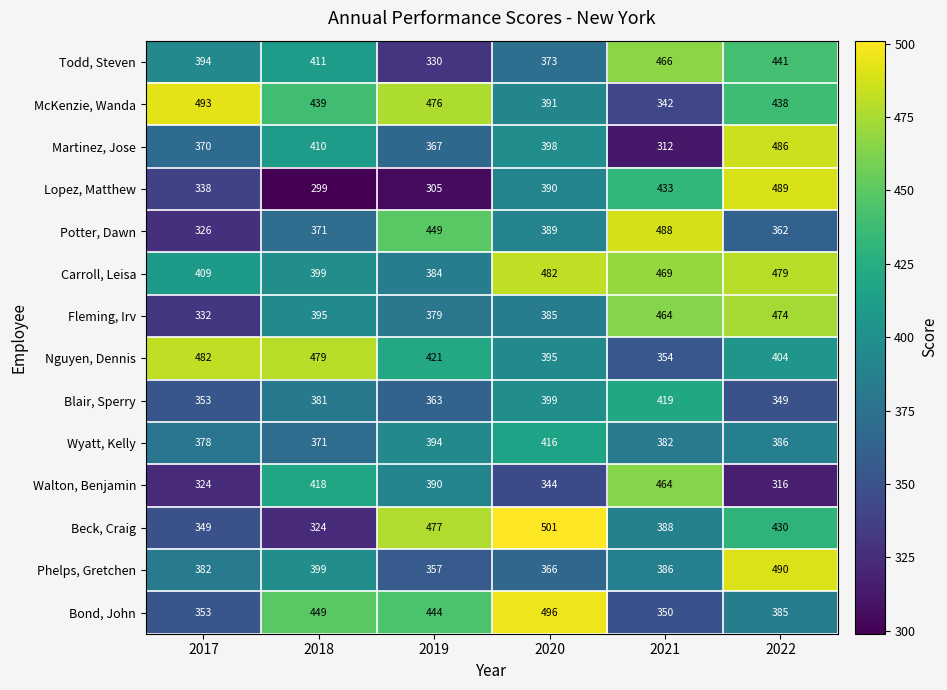

Where is Todd, Steven nearest to the value 398?

2017